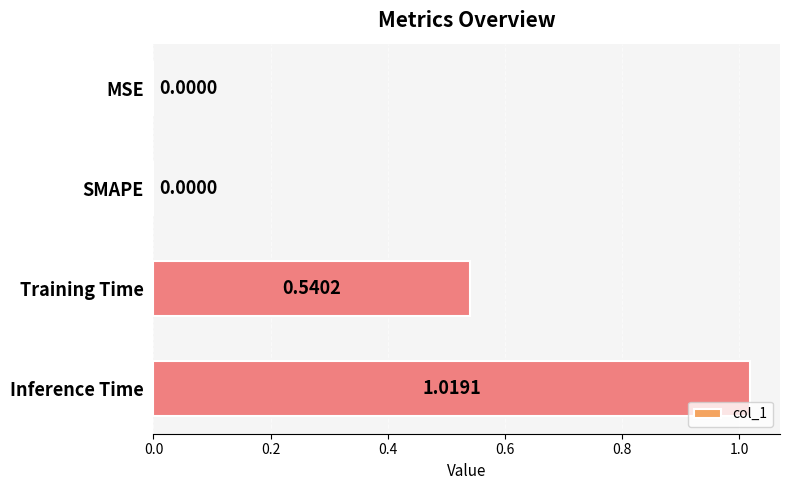

How many positive values are there?

2